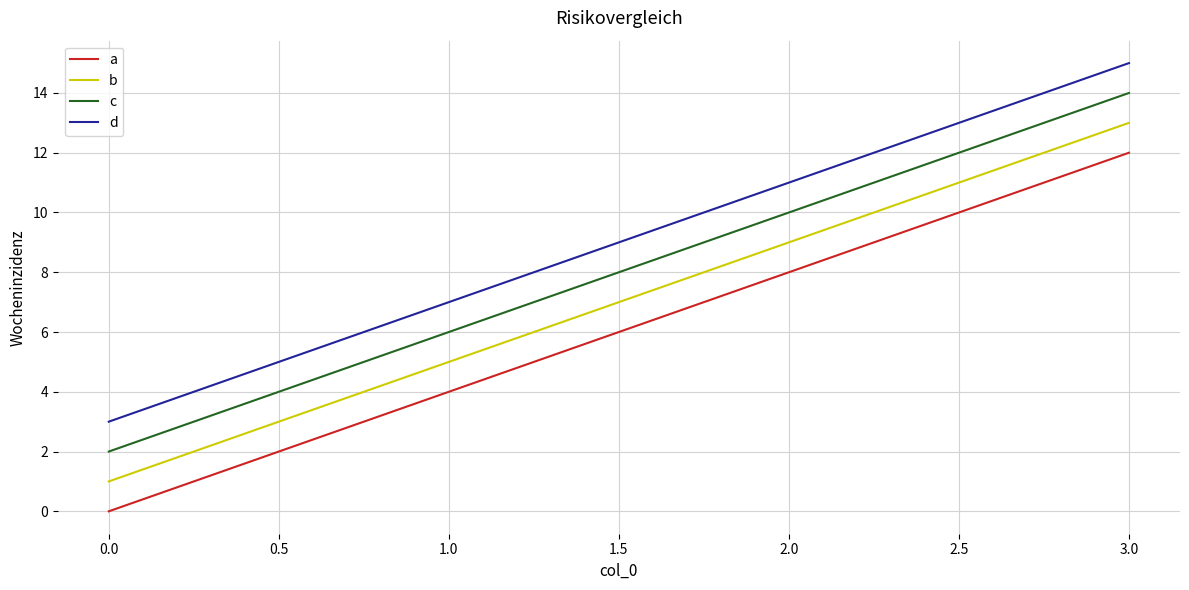

At which category is the sum across all series the highest?

3.0